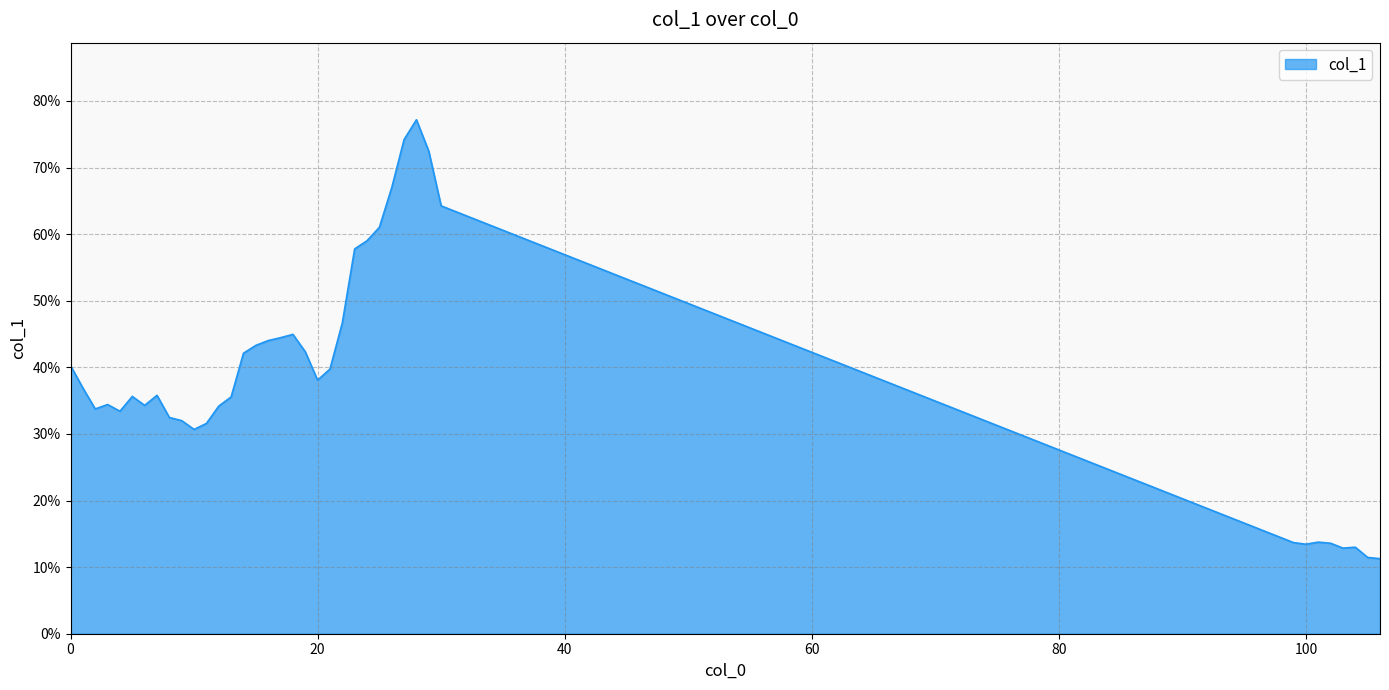

What is the difference between the second highest and second lowest values?

0.6